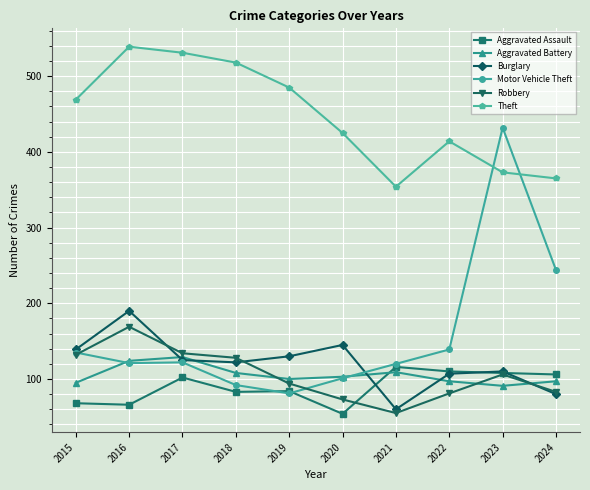

What is the difference between the Burglary values at 2024 and 2018?

42